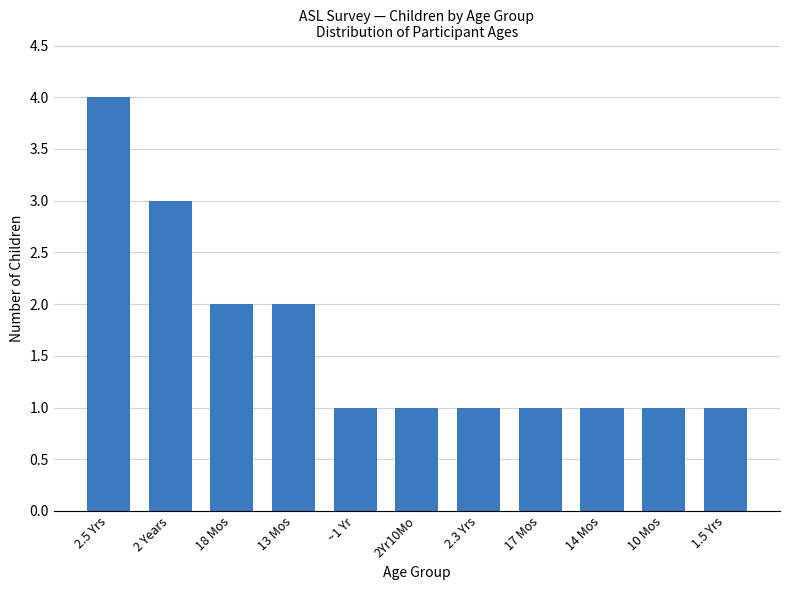

What is the ratio of the value at 18 Mos to the value at 13 Mos?

1.0